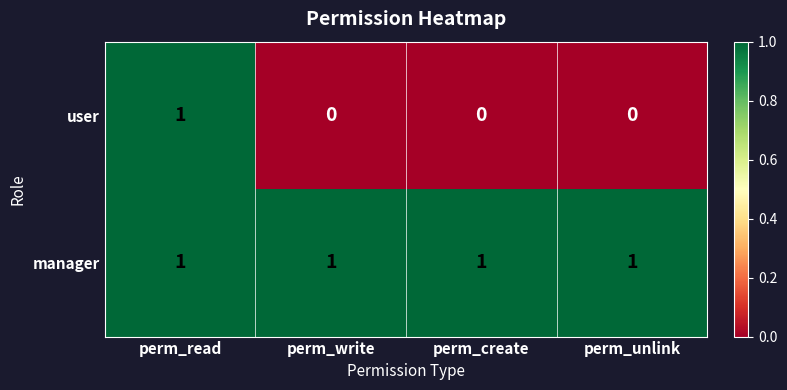

Reading left to right, list all the values displayed in this chart.

user: perm_read=1	perm_write=0	perm_create=0	perm_unlink=0
manager: perm_read=1	perm_write=1	perm_create=1	perm_unlink=1